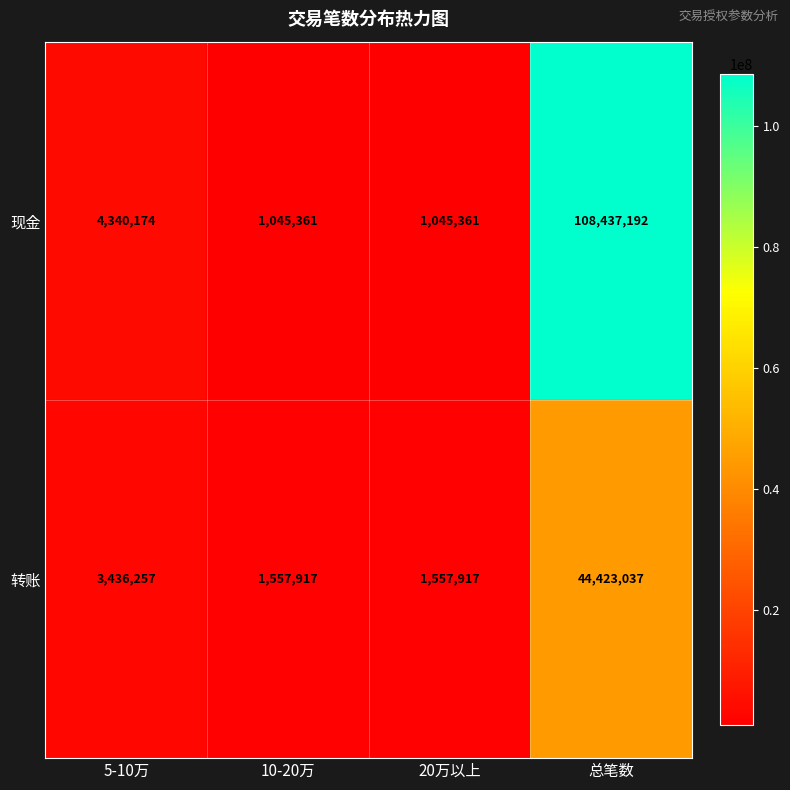

What is the total value across all series at 总笔数?

152860229